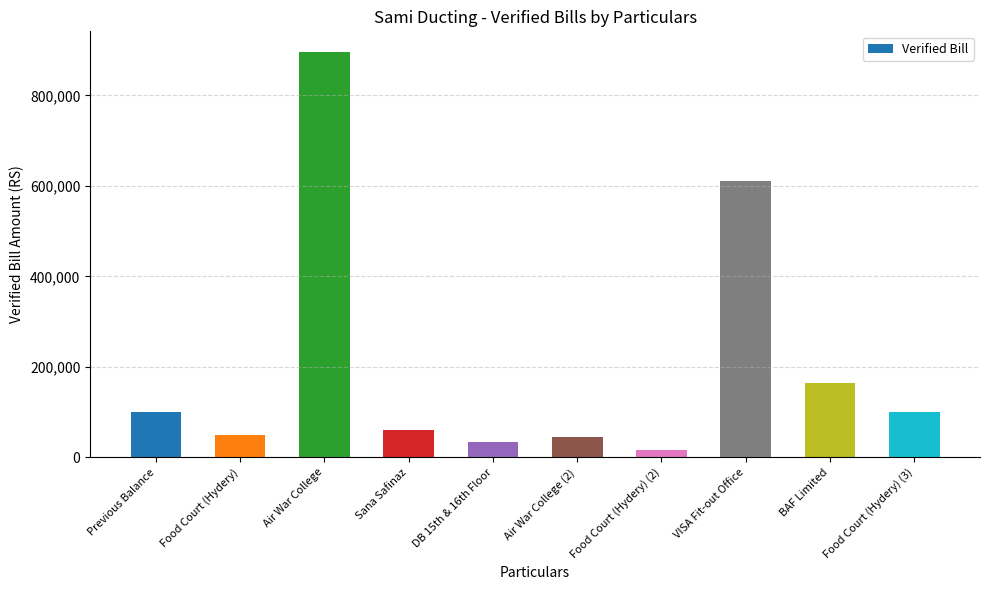

The value at Air War College is 896955. True or false?

True